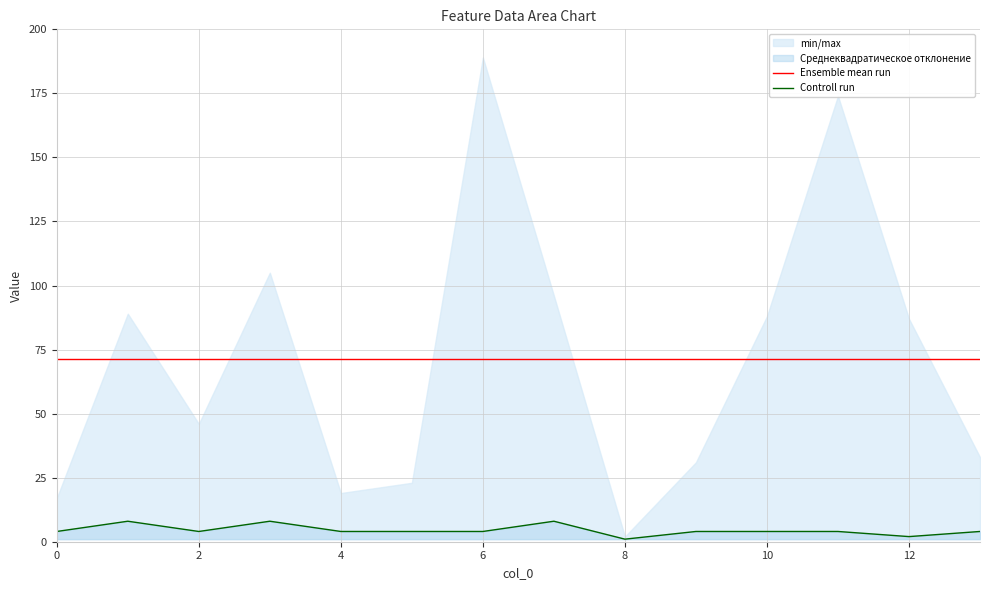

What is the sum of all Controll run values?

63.0